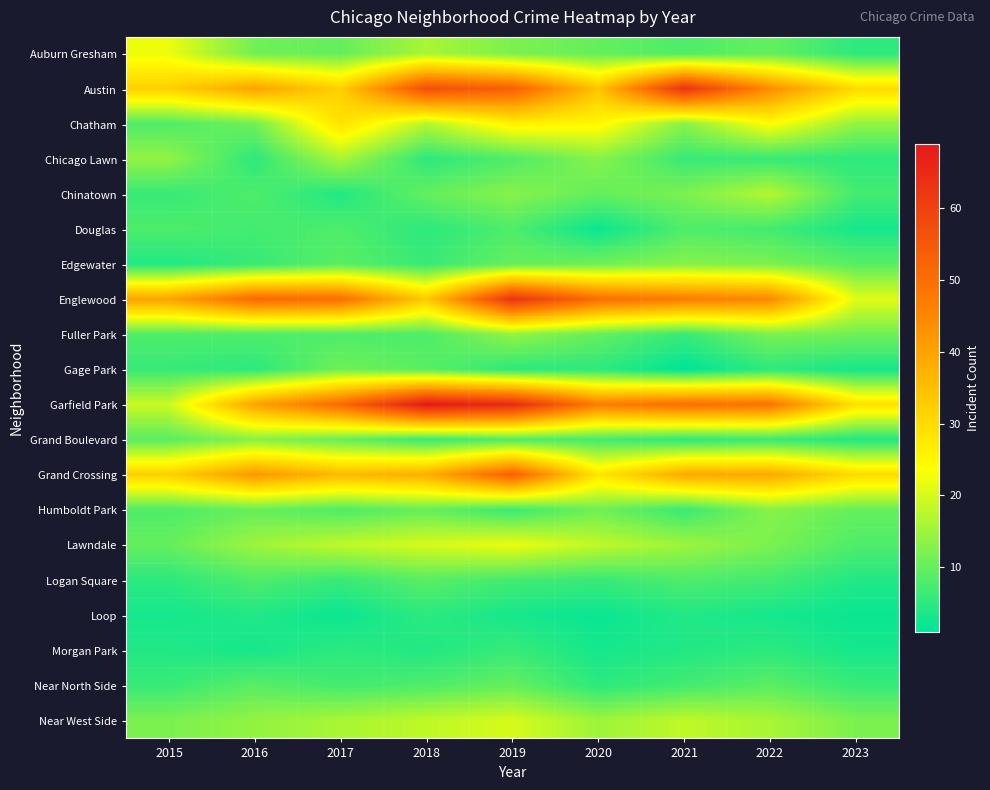

What is the total value across all series at 2018?

353